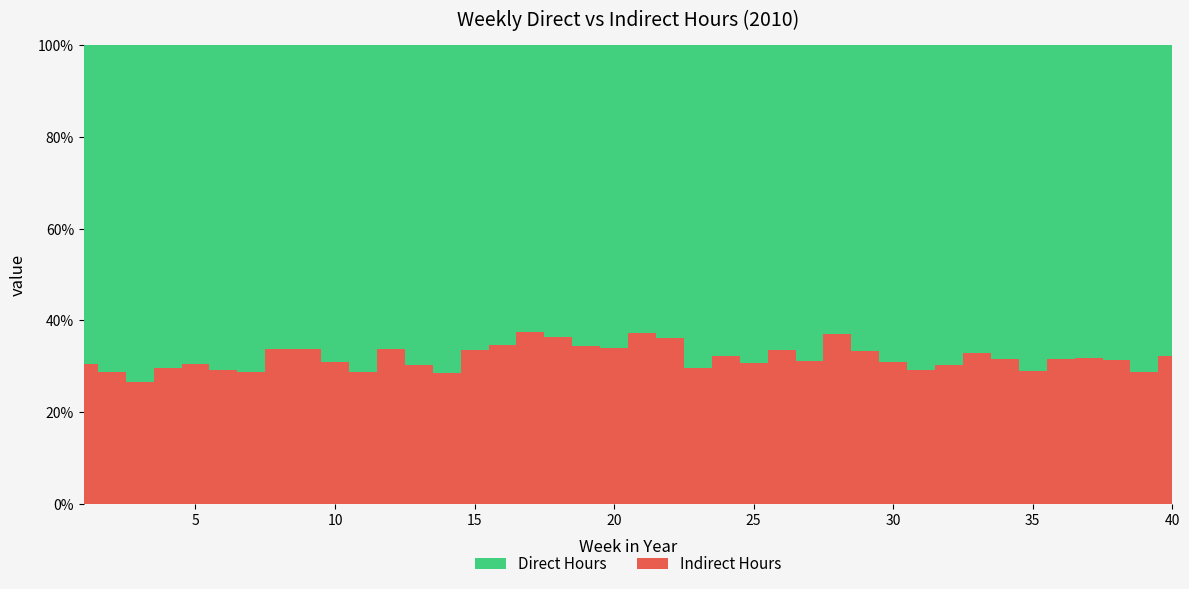

Between 14 and 39, which series saw the biggest shift?

Direct Hours